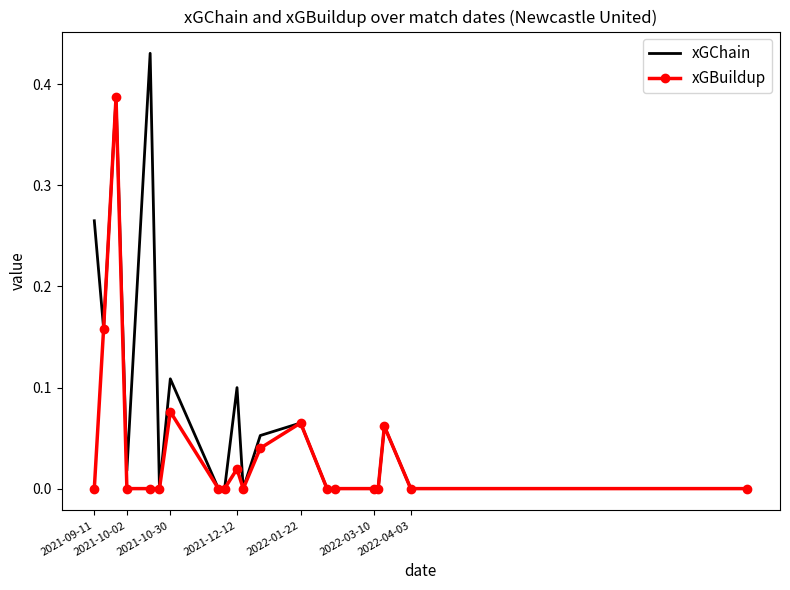

Which series has the largest total across all categories?

xGChain